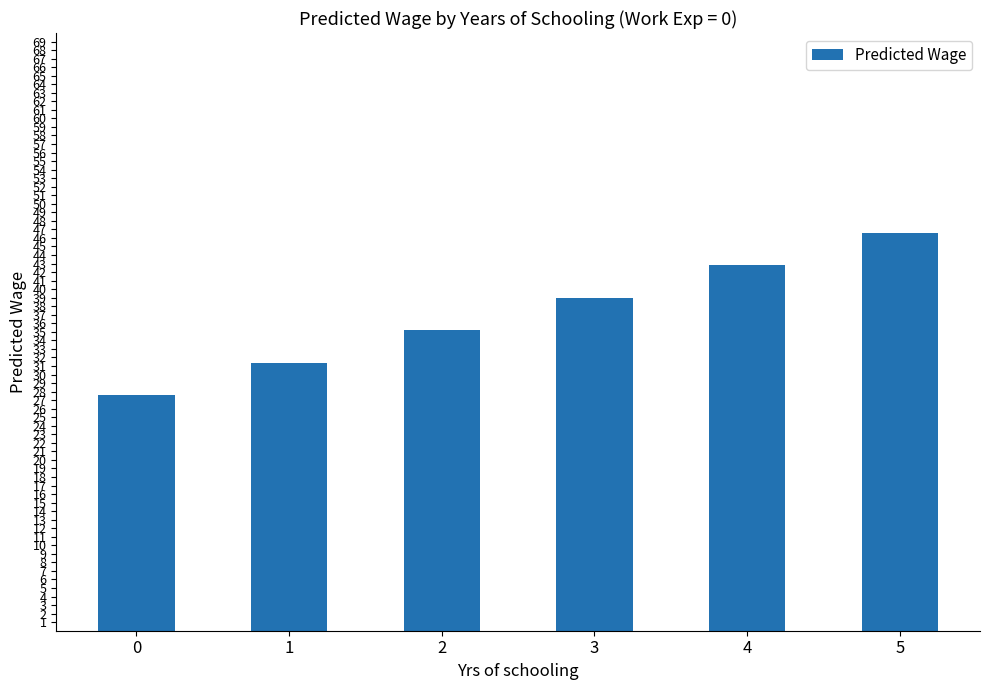

What is the change in value from 0 to 1?

+3.8